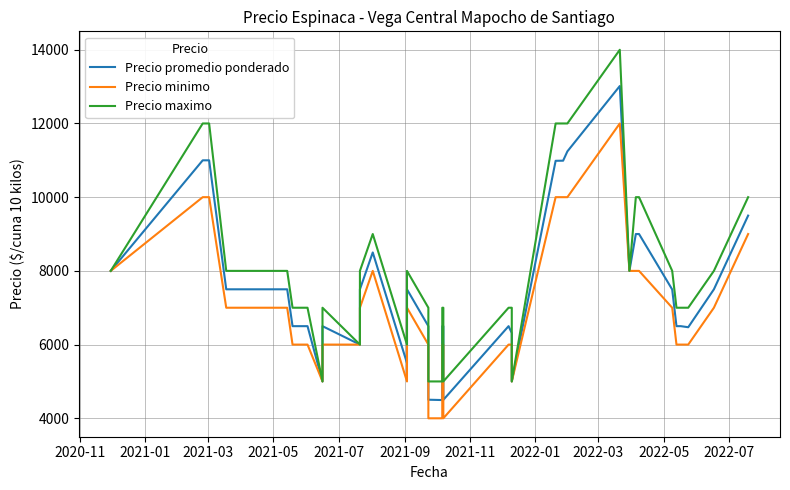

In Precio minimo, how many points are higher than both neighbors (excluding endpoints)?

3